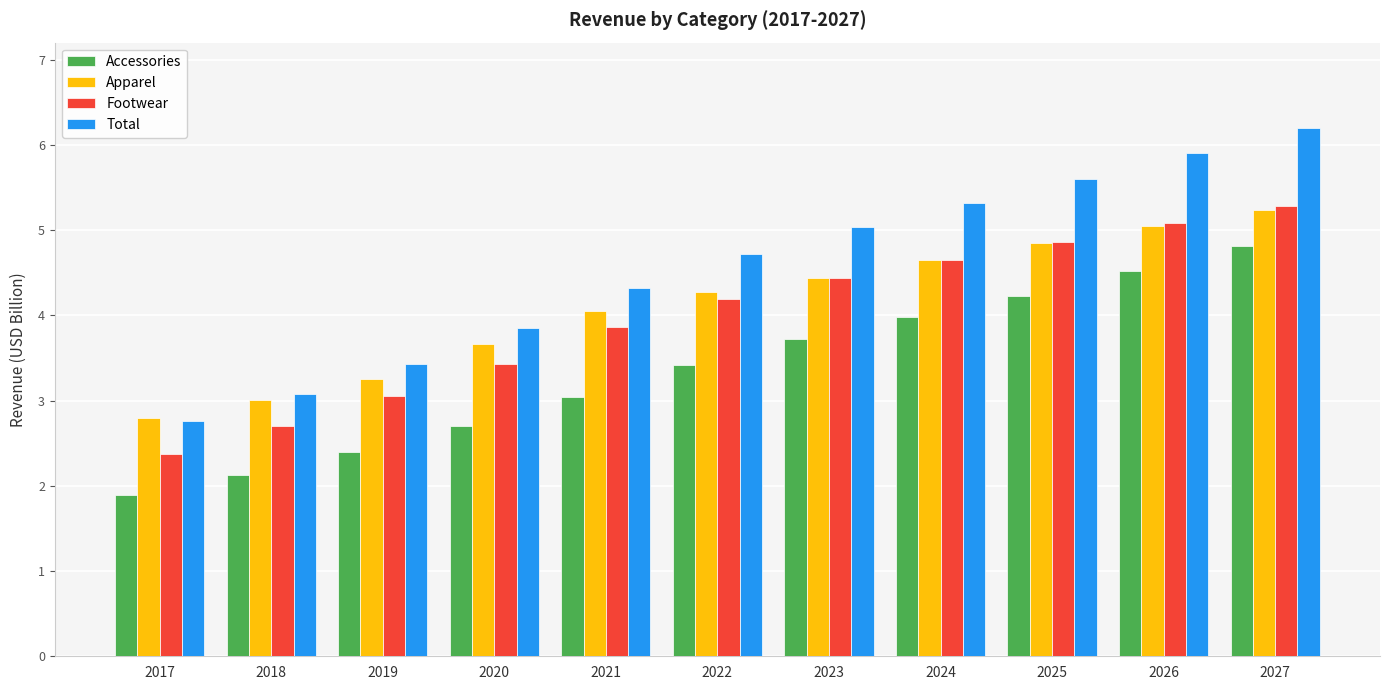

At how many categories does at least one series exceed 2?

11